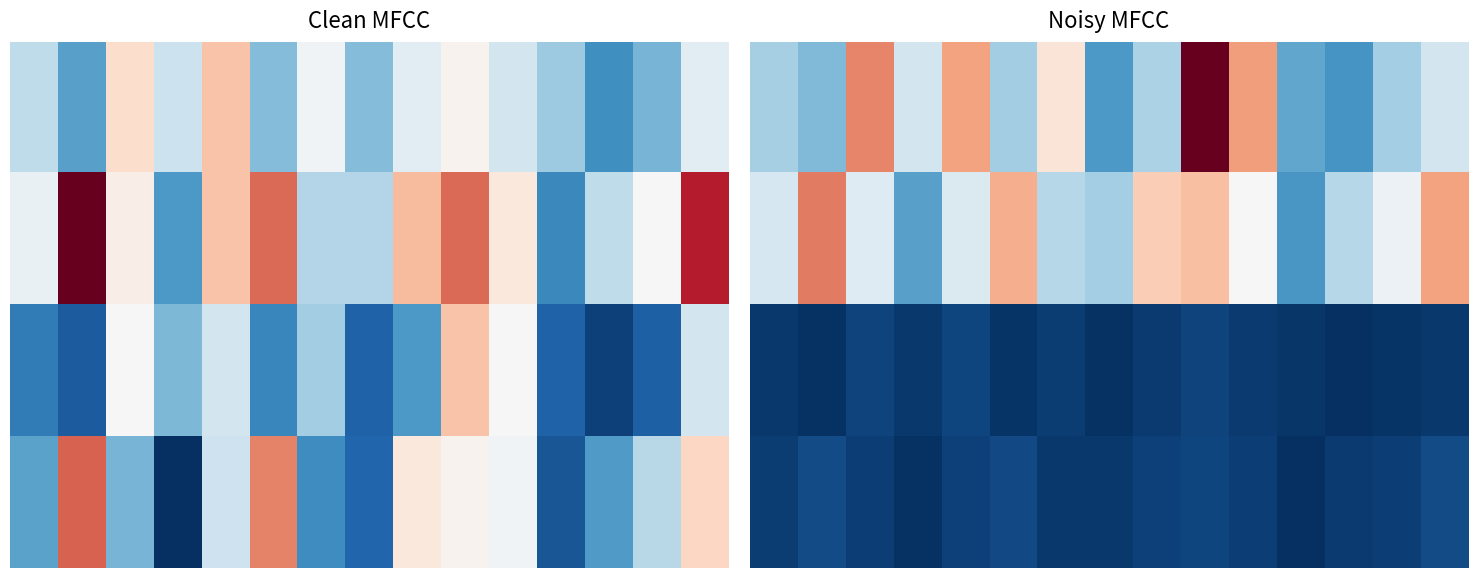

Which label corresponds to the largest value in the chart?

9